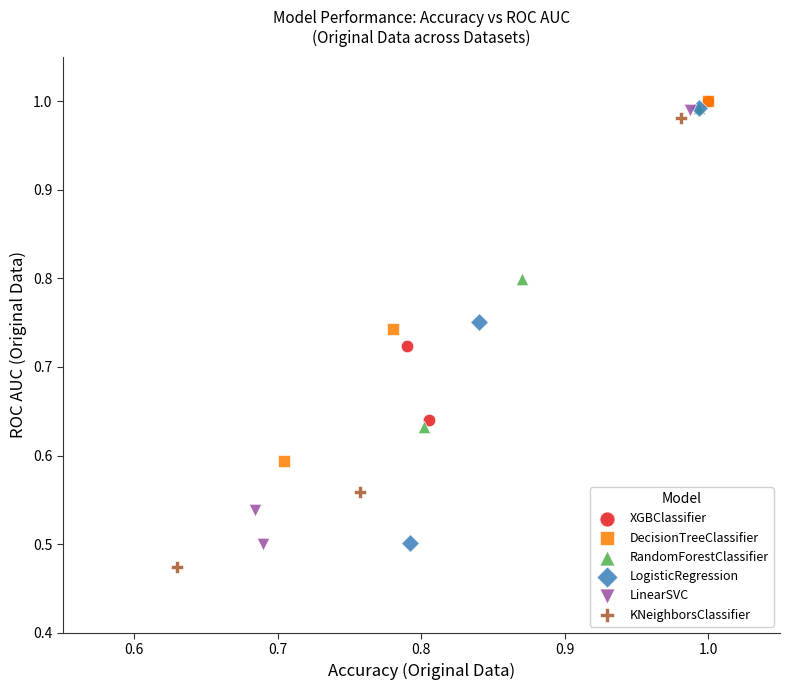

What are all the series names shown in the legend?

XGBClassifier, DecisionTreeClassifier, RandomForestClassifier, LogisticRegression, LinearSVC, KNeighborsClassifier